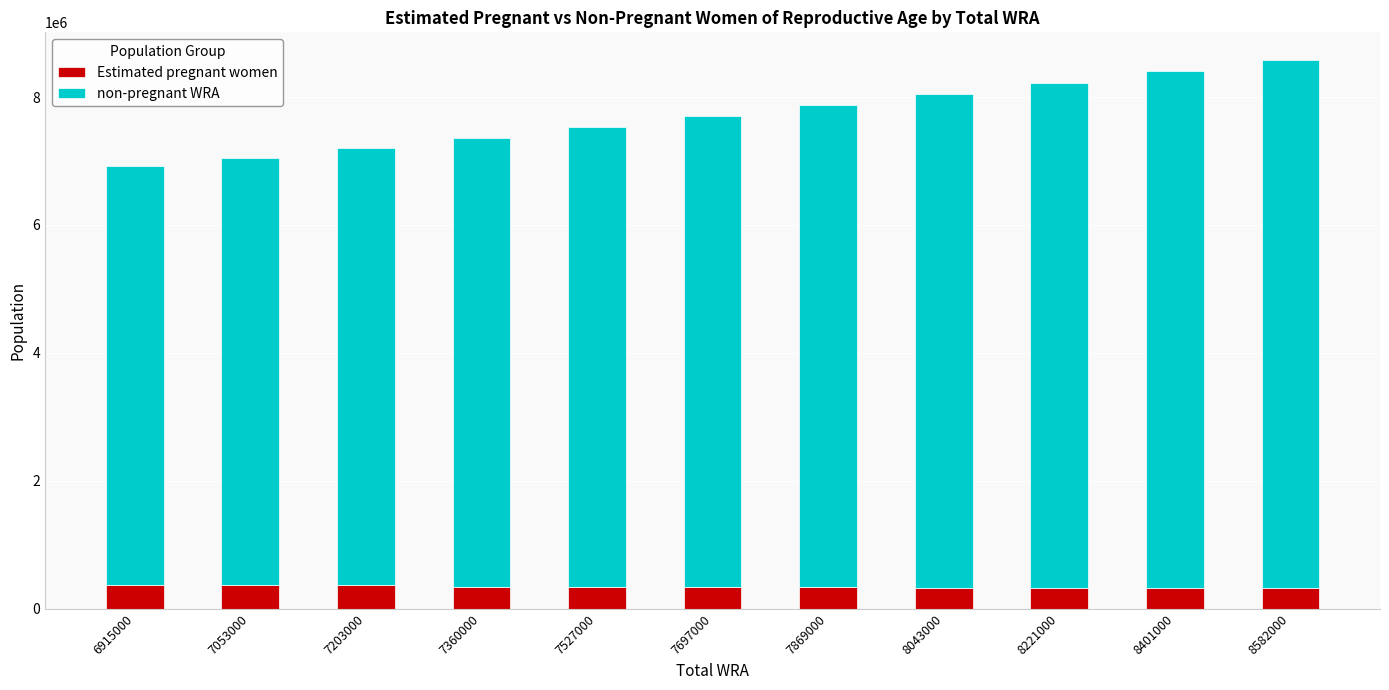

What is the total value across all series at 7527000?

7527000.0